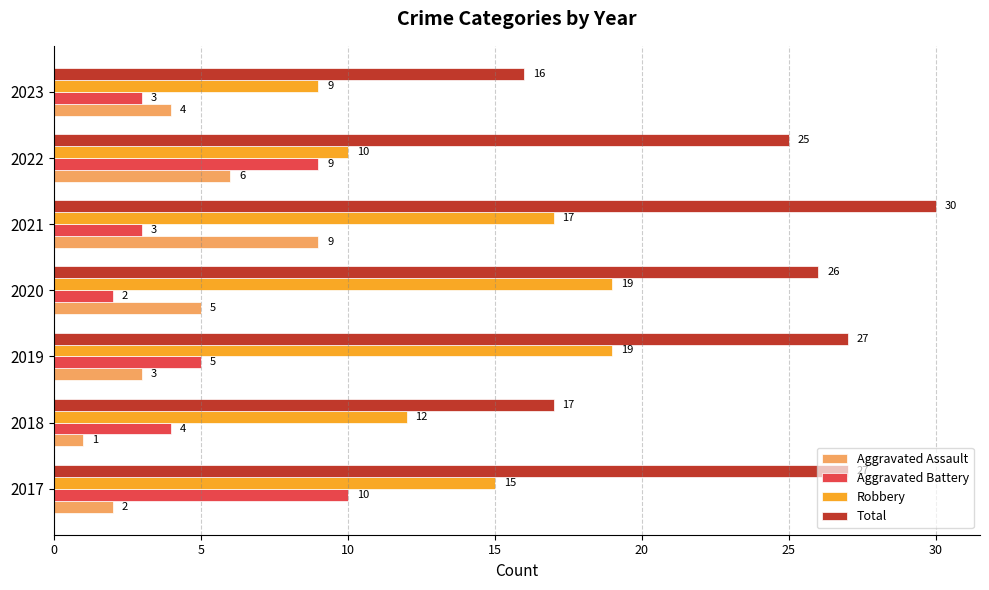

At which category does the chart reach its peak across all series?

2021